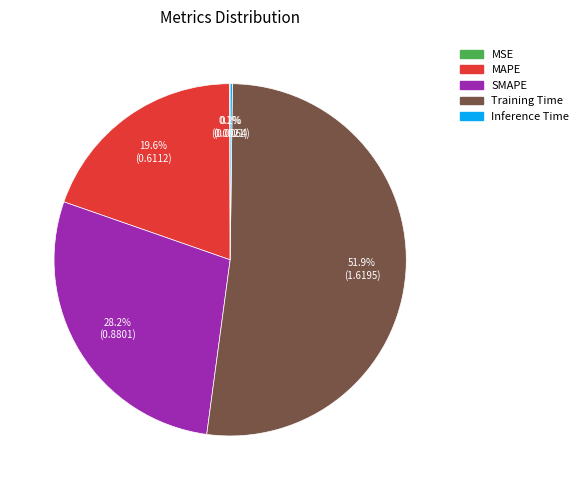

What percentage is the MAPE slice, to the nearest percent?

20%